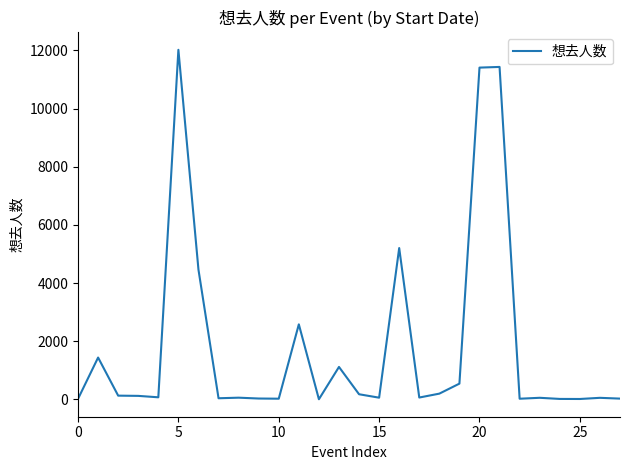

What is the maximum value shown in the chart?

12018